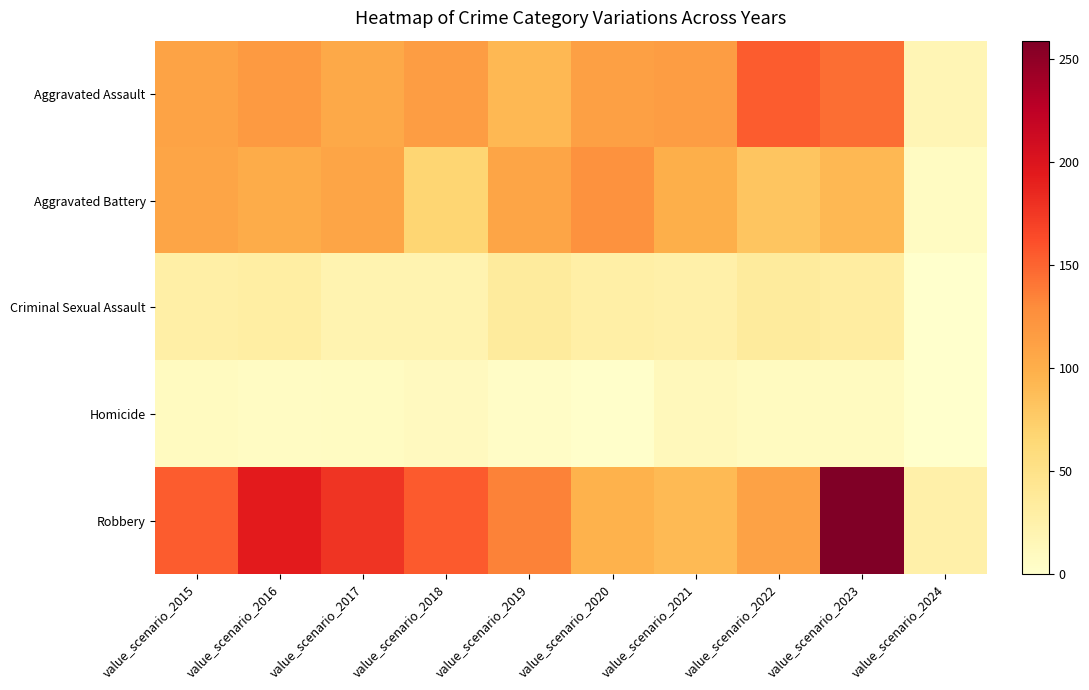

How many data points does each series have?

10